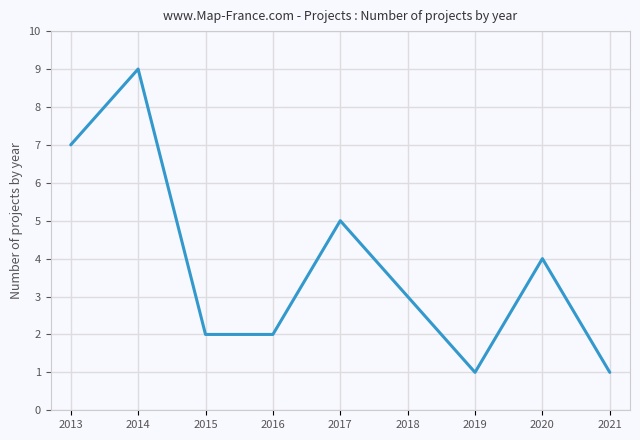

True or false: the data shows 2 at 2019.

False